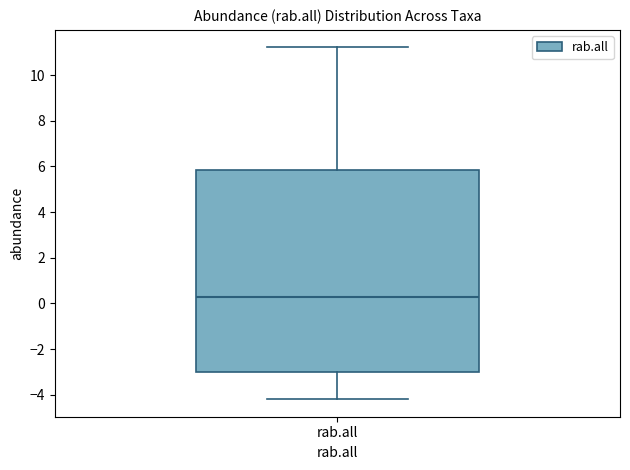

Where is the upper edge of the box for rab.all on the y-axis? The values are not printed on the chart, so give them approximately, as read against the axis.

5.8